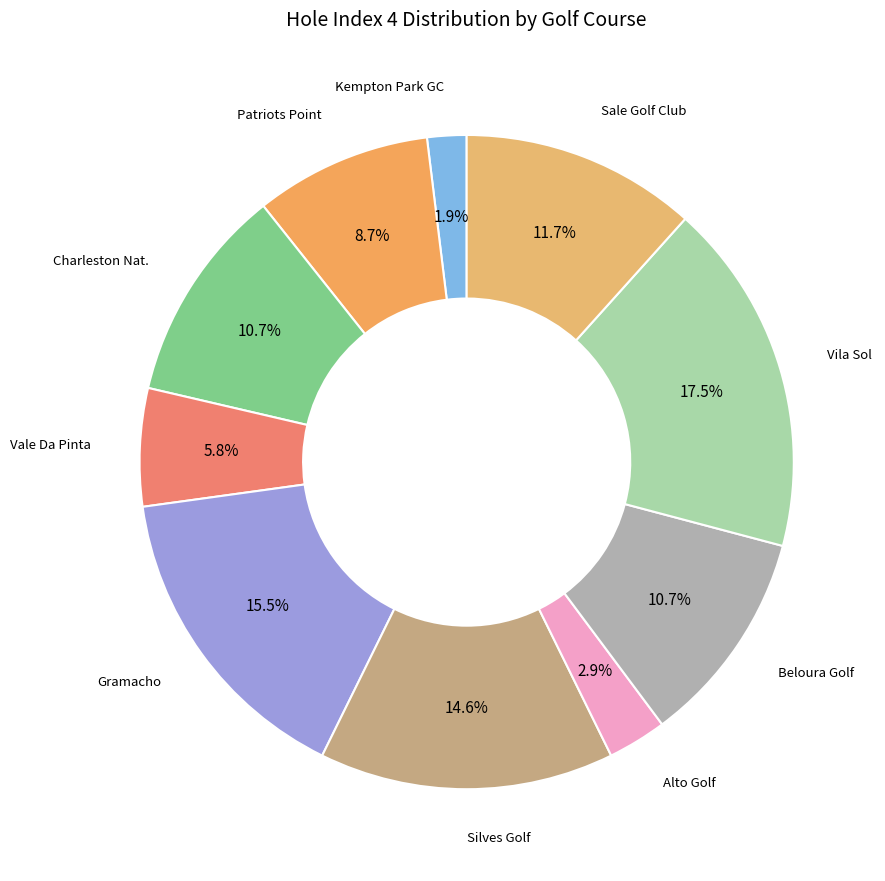

How many slices are in this pie chart?

10